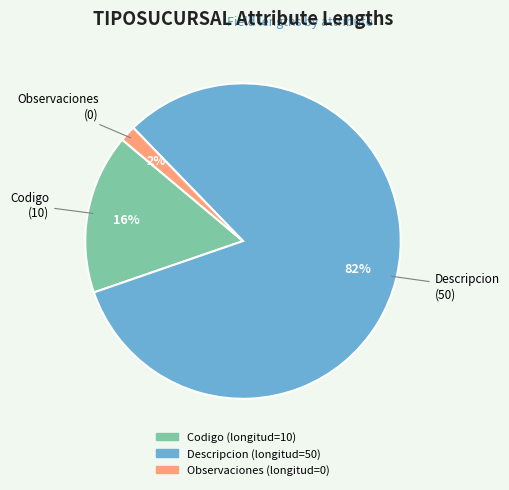

Which category accounts for the majority?

Descripcion